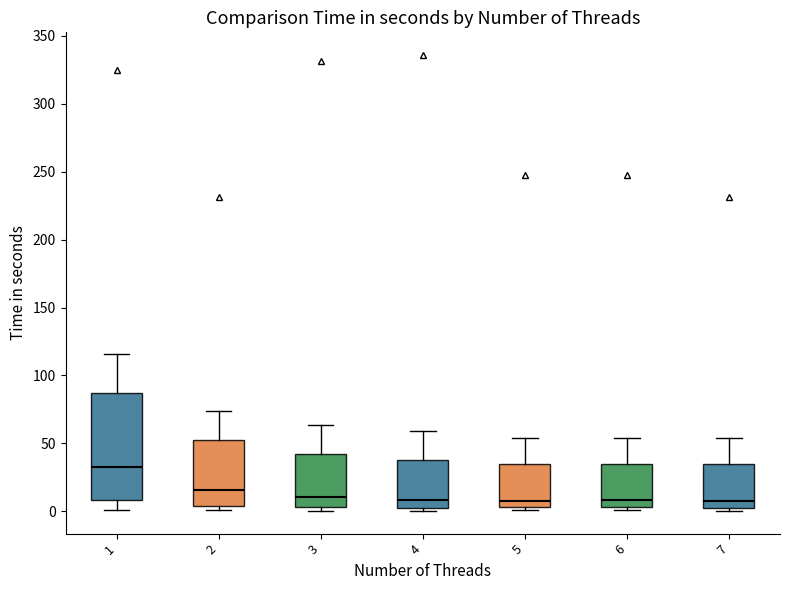

Reading left to right, transcribe this box plot: for each box, give where its median line is, the range the box spans, and where its two whiskers end, as read against the y-axis. The values are not printed on the chart, so give them approximately, as read against the axis.

1: median 30, box 10 to 85, whiskers 0 to 115
2: median 15, box 5 to 55, whiskers 0 to 75
3: median 10, box 5 to 40, whiskers 0 to 65
4: median 10, box 5 to 40, whiskers 0 to 60
5: median 10, box 5 to 35, whiskers 0 to 55
6: median 10, box 5 to 35, whiskers 0 to 55
7: median 10, box 5 to 35, whiskers 0 to 55